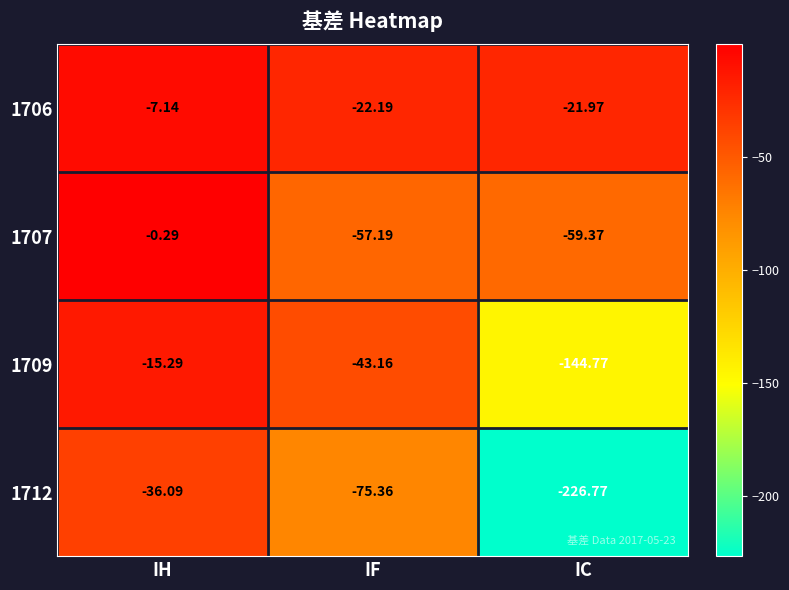

Which label corresponds to the smallest value in the chart?

IC